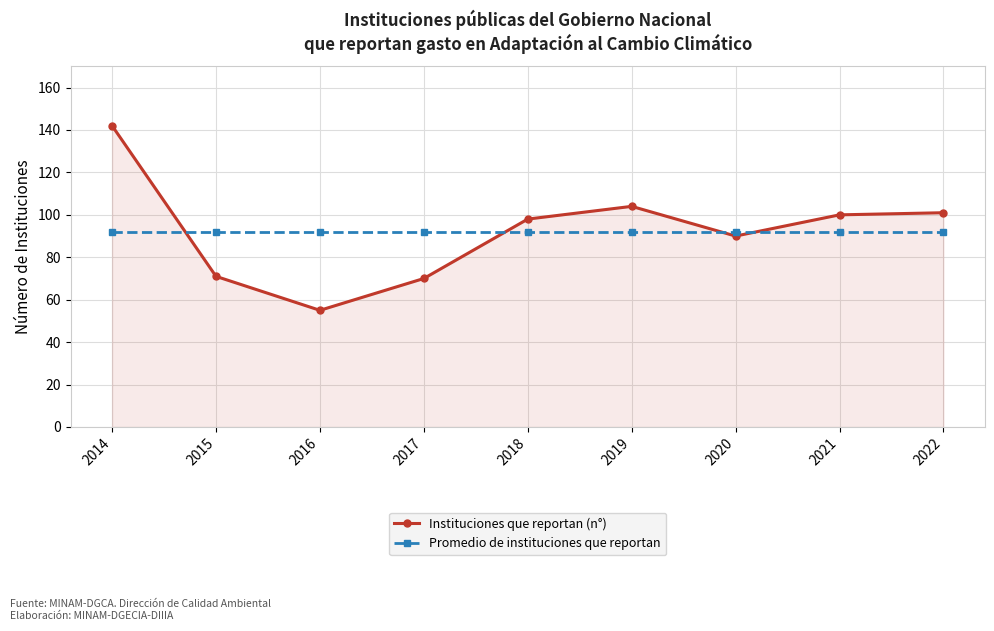

What is the total value across all series at 2015?

163